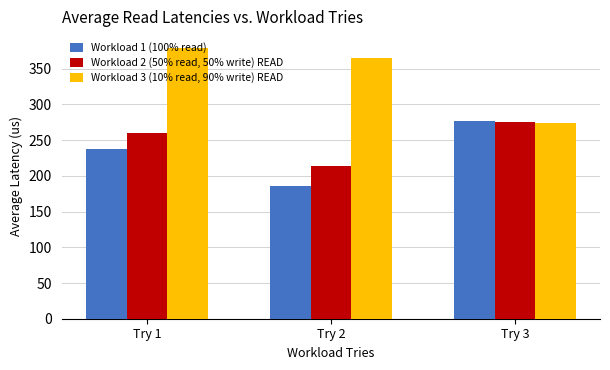

How many values in the Workload 3 (10% read, 90% write) READ series exceed 365?

2